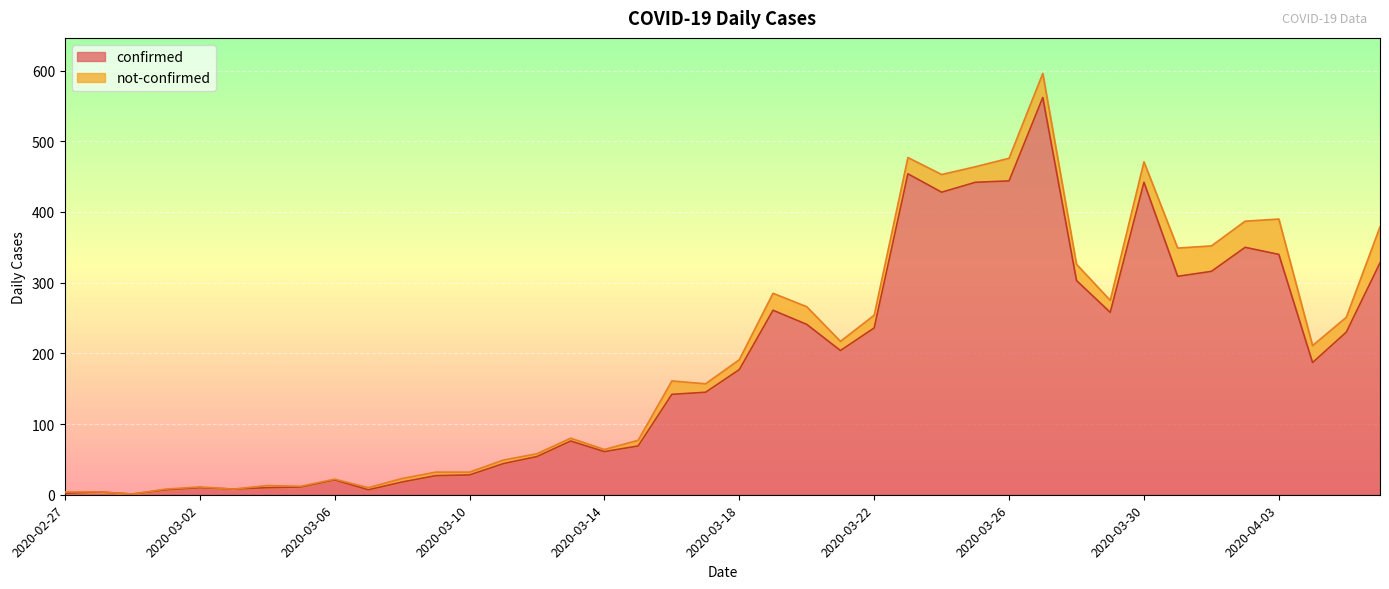

What is the value of the 32nd point from the left?

258